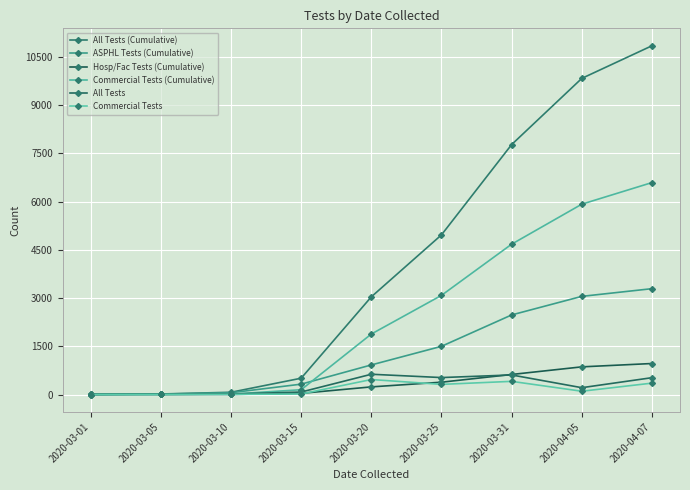

How many lines are shown in the chart?

6